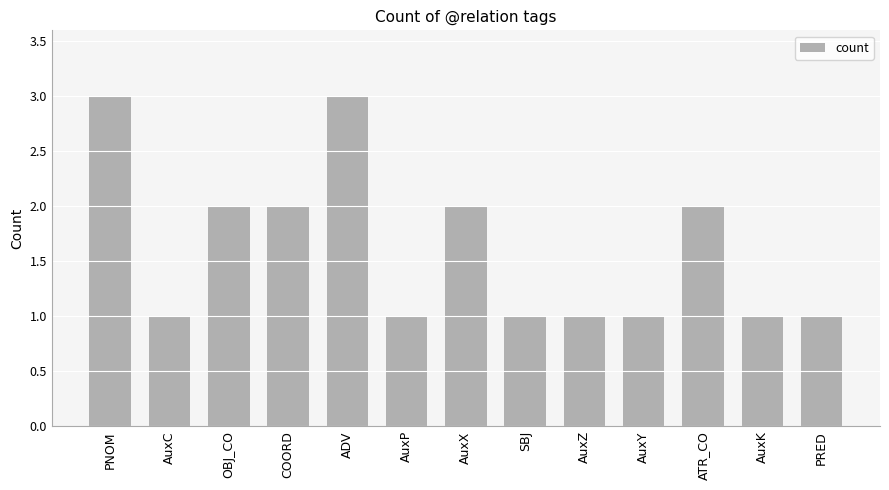

How many categories are shown in the chart?

13